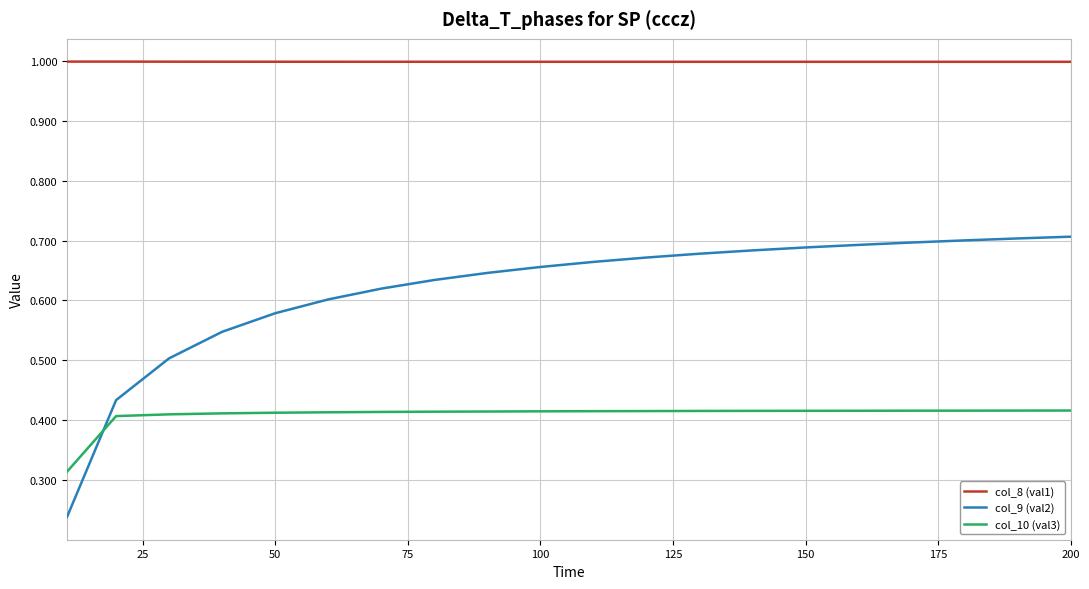

How many col_9 (val2) values are between 0 and 1?

20